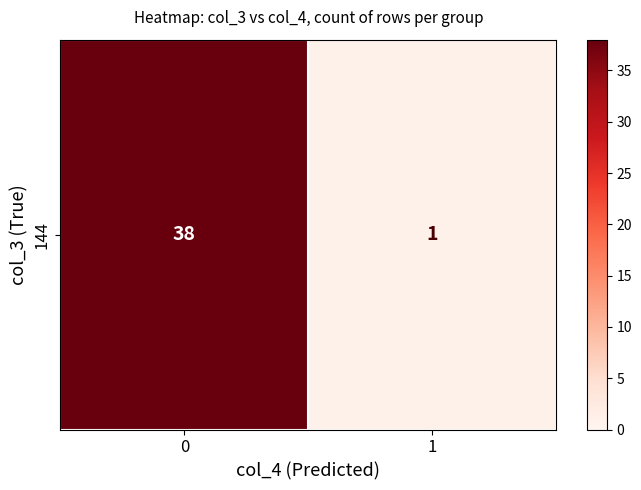

The value at 0 is 11. True or false?

False